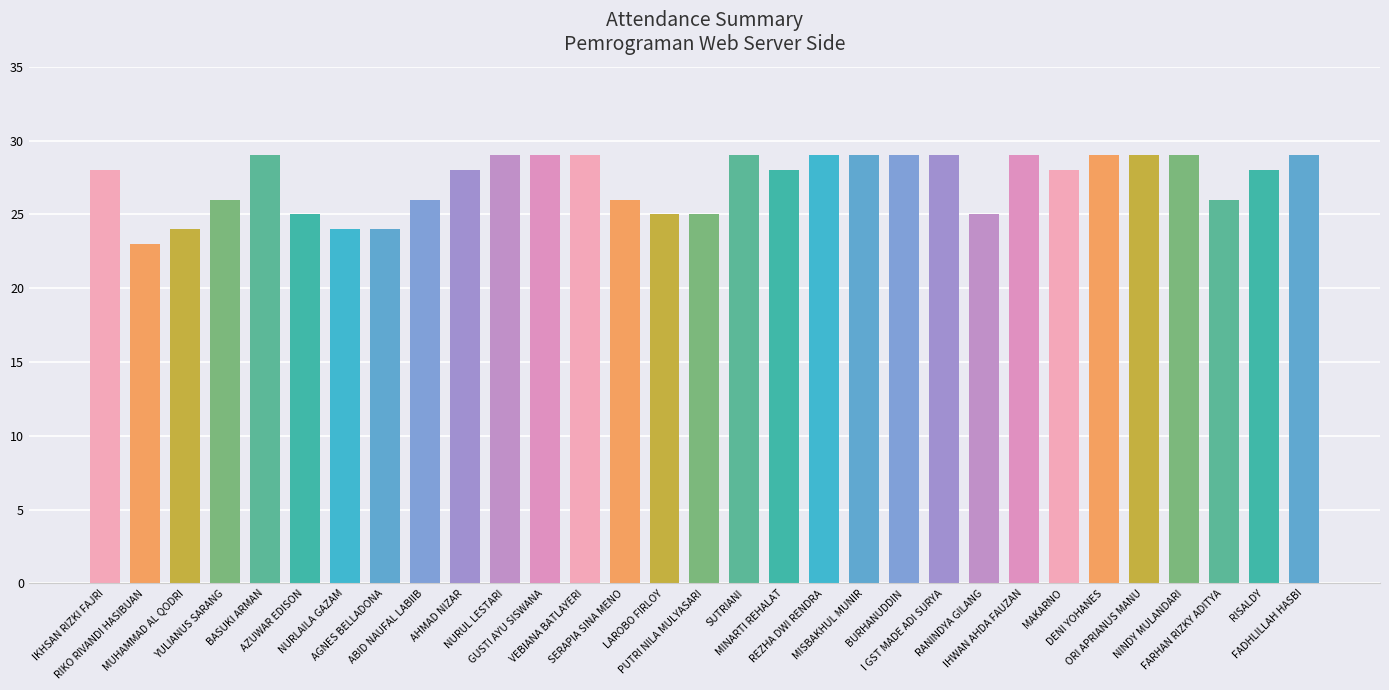

What is the maximum value shown in the chart?

29